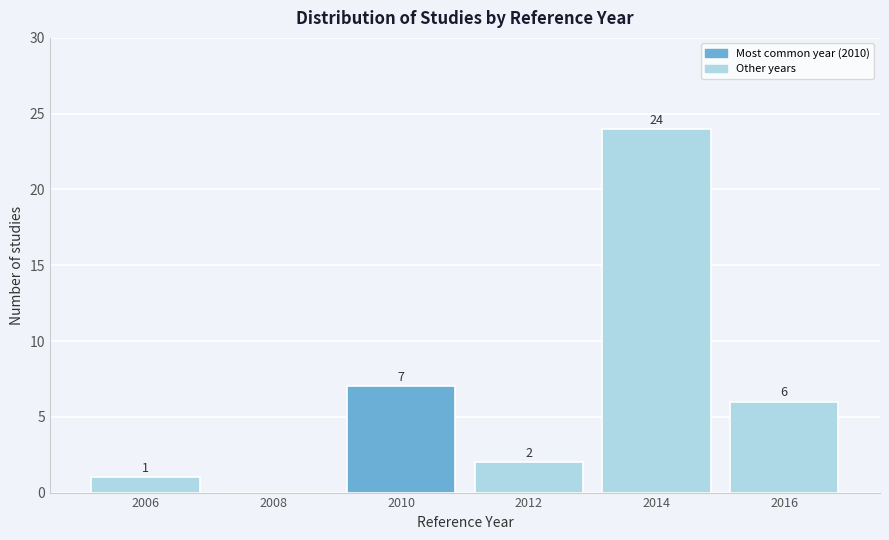

Reading left to right, transcribe all the data shown in this chart.

2006=1	2008=0	2010=7	2012=2	2014=24	2016=6